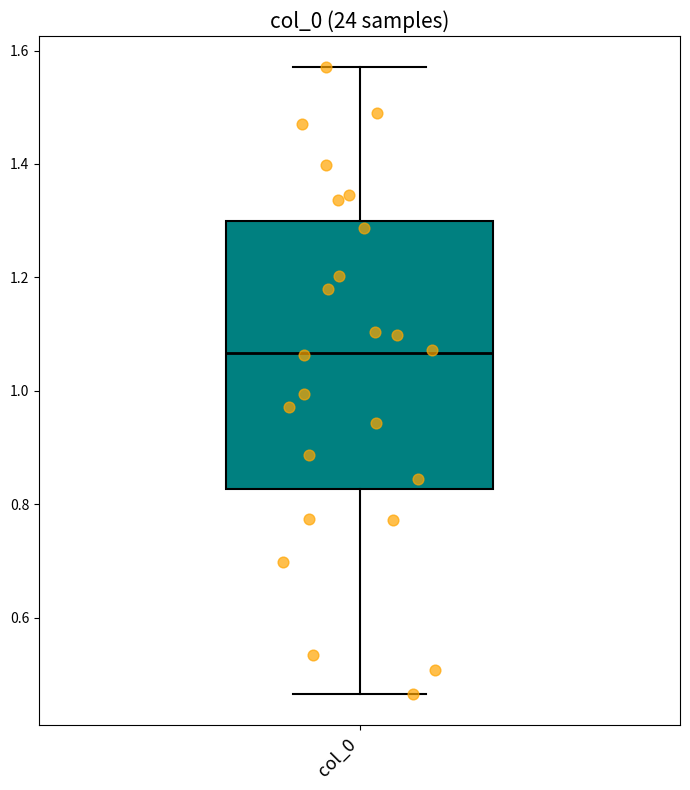

Where is the lower edge of the box for col_0 on the y-axis? The values are not printed on the chart, so give them approximately, as read against the axis.

0.82